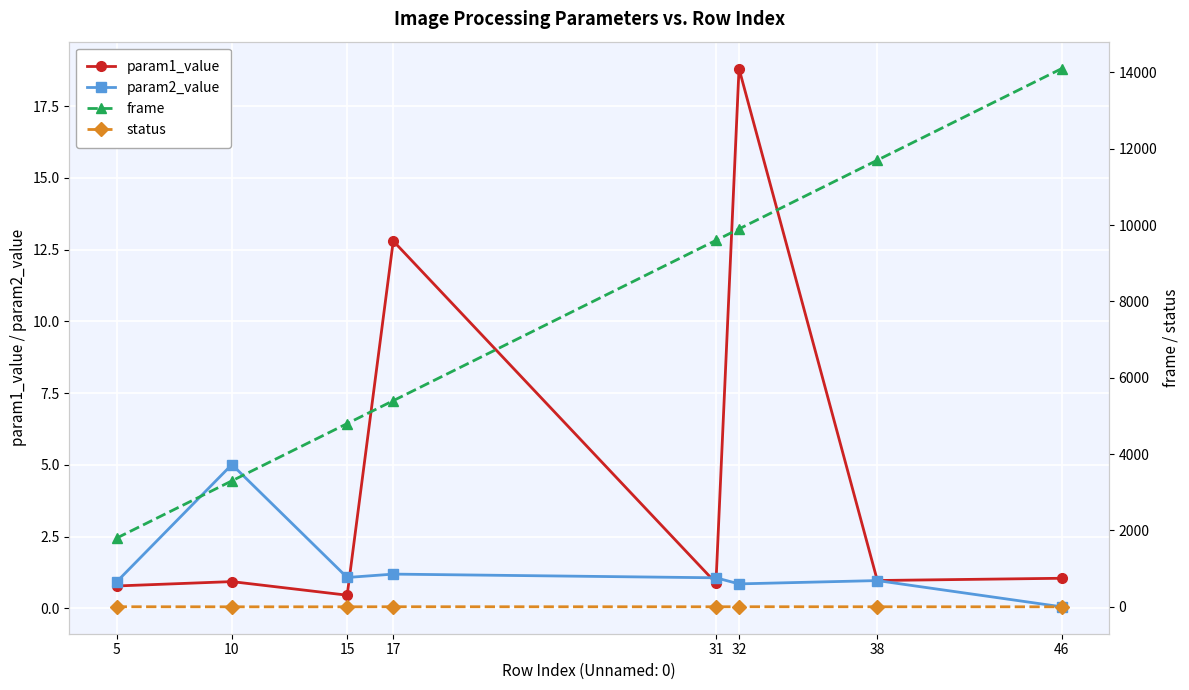

Between 10 and 17, which series saw the biggest shift?

frame